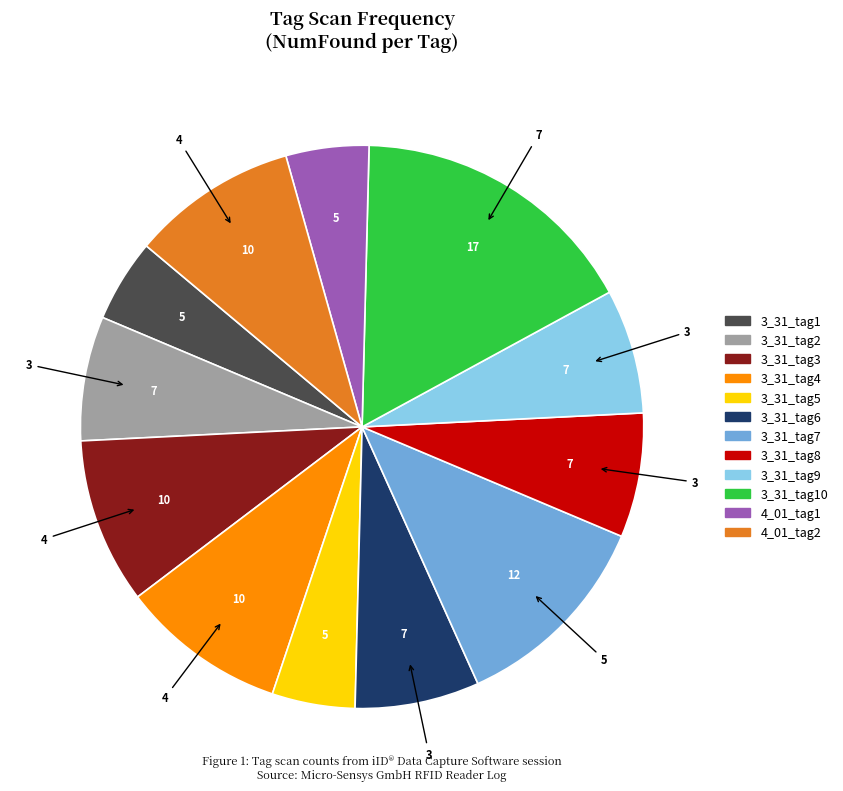

Is there a majority slice in this chart?

No